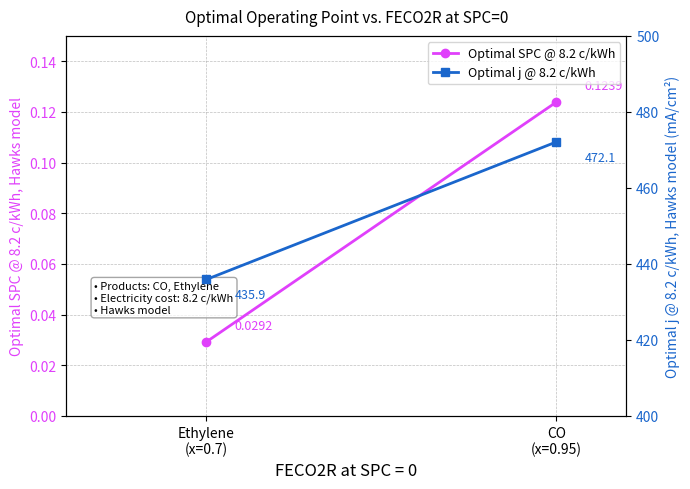

Reading left to right, transcribe all the data shown in this chart.

Optimal SPC @ 8.2 c/kWh: CO
(x=0.95)=0.1	Ethylene
(x=0.7)=0.0
Optimal j @ 8.2 c/kWh: CO
(x=0.95)=472.1	Ethylene
(x=0.7)=435.9